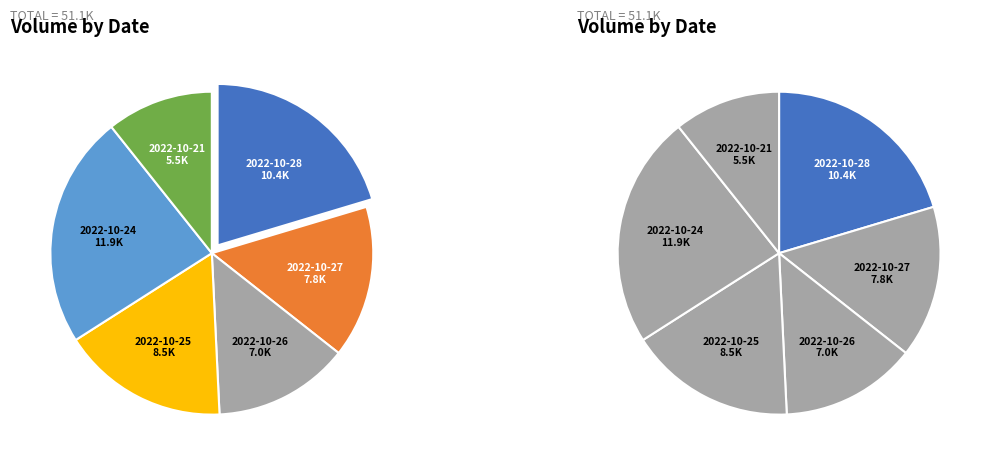

How many slices are in this pie chart?

6